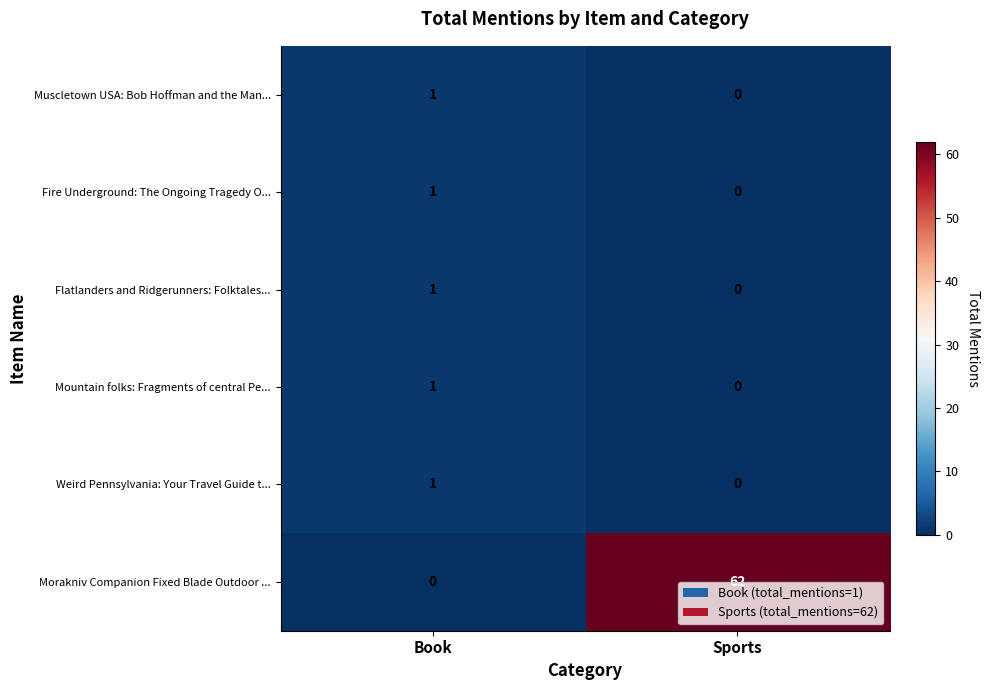

What is the sum of all Morakniv Companion Fixed Blade Outdoor ... values?

62